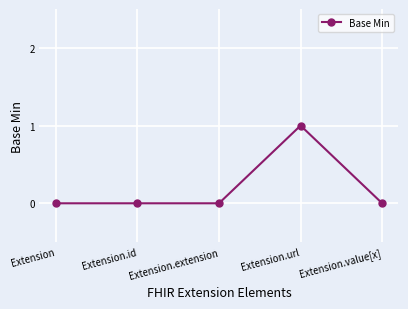

What is the change in value from Extension to Extension.url?

+1